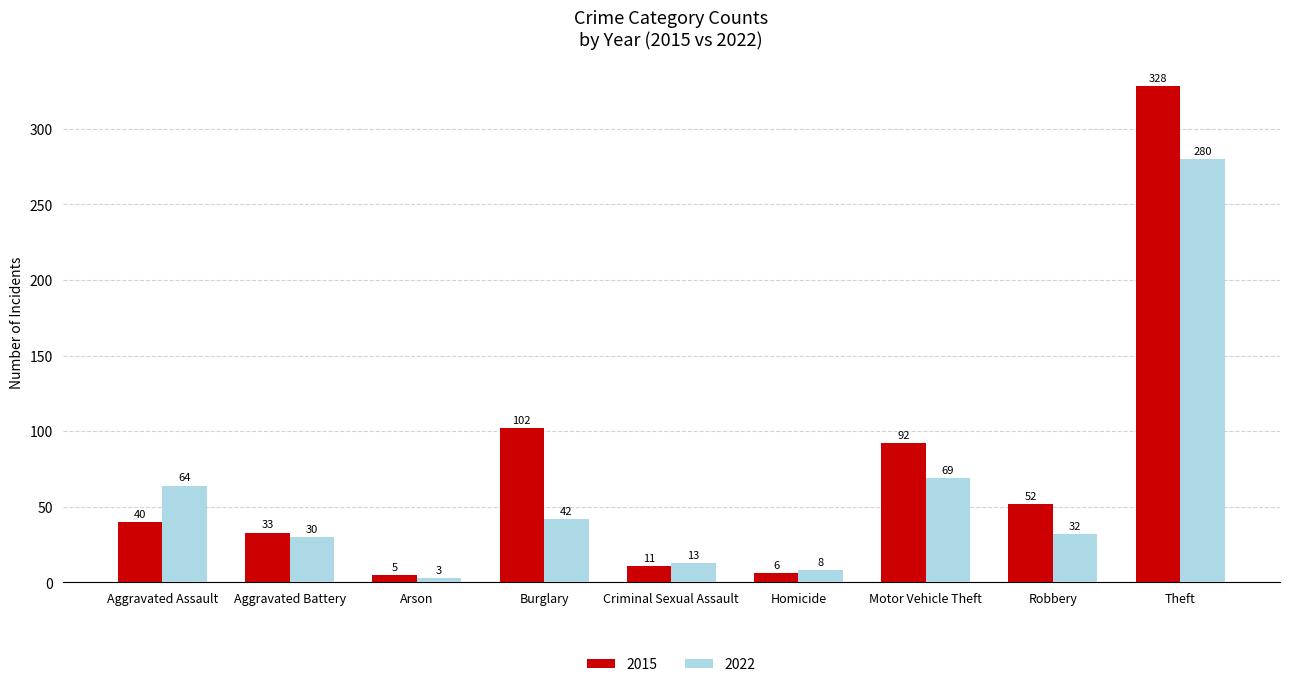

What is the minimum value shown in the chart?

3